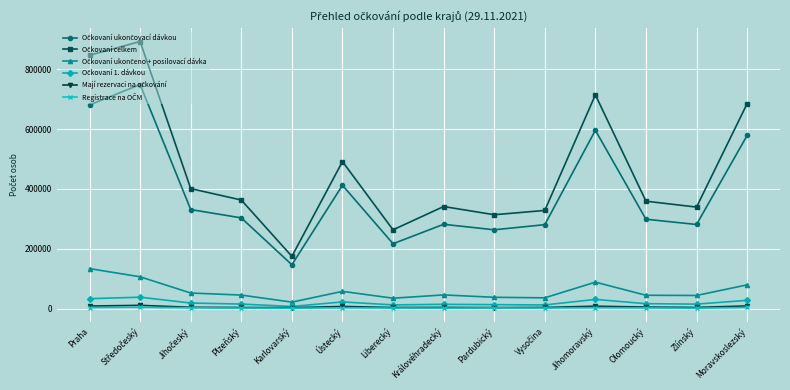

What is the label of the 7th point from the left?

Liberecký